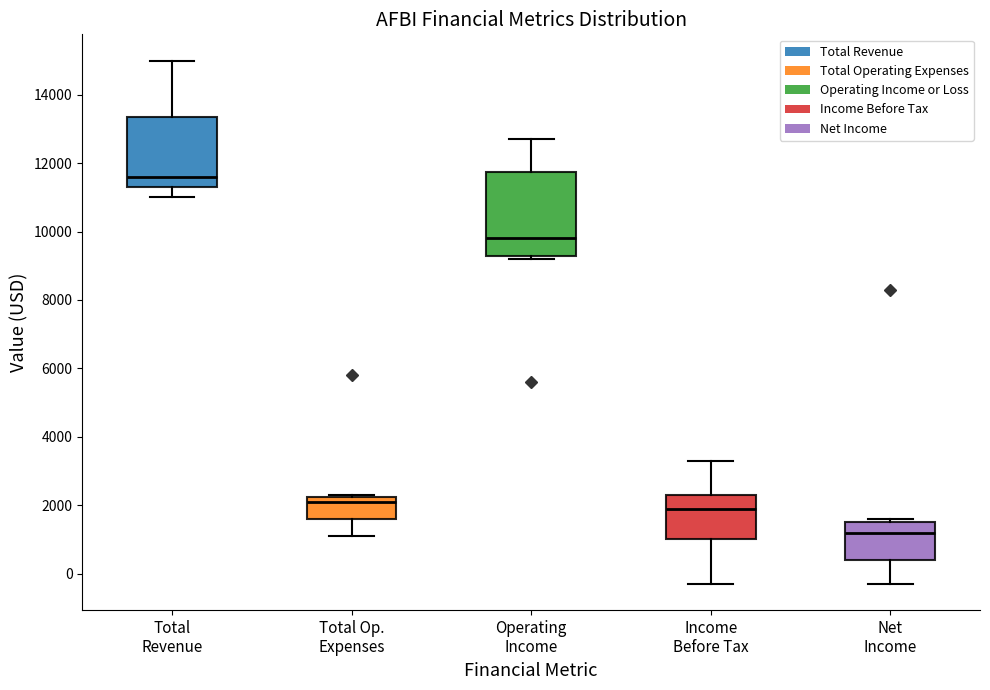

Where does the upper whisker of the box for Total Revenue end on the y-axis? The values are not printed on the chart, so give them approximately, as read against the axis.

15000